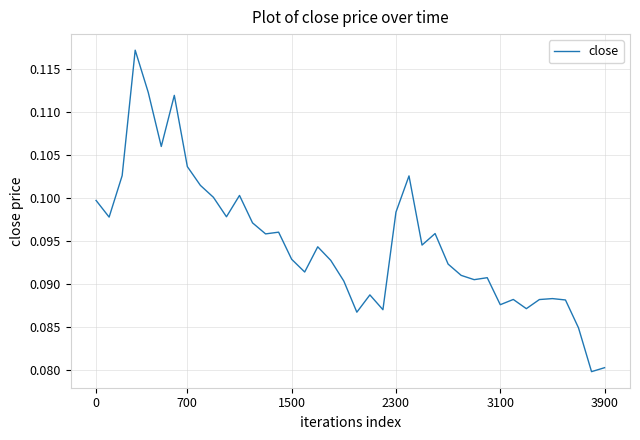

How many lines are shown in the chart?

1